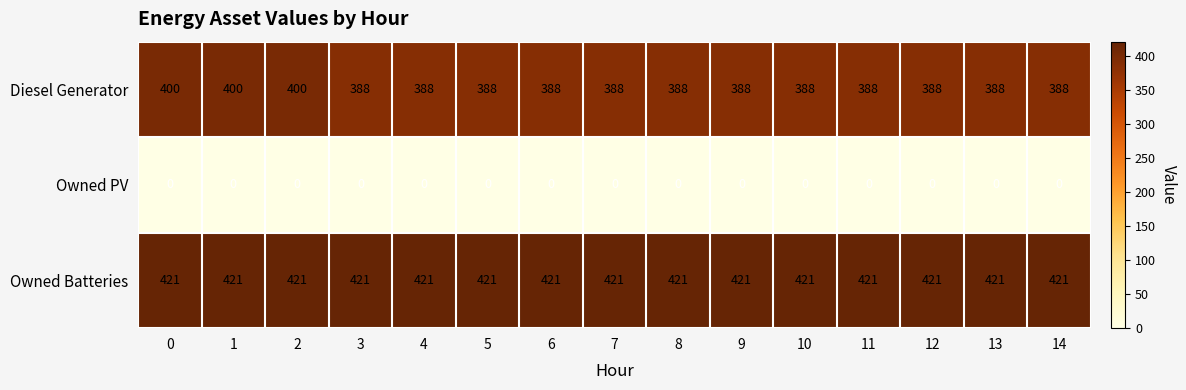

What is the sum of the Owned Batteries values at 7 and 14?

842